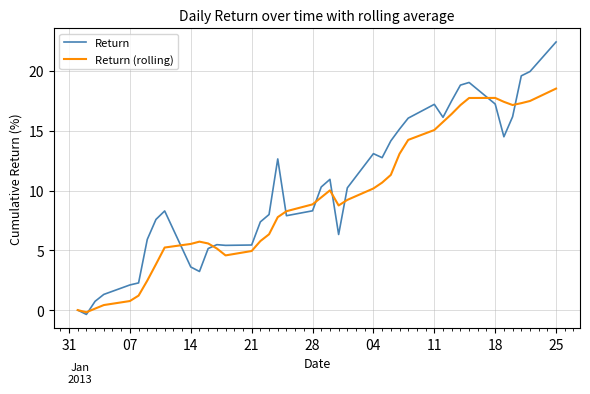

Which series has the widest spread of values?

Return